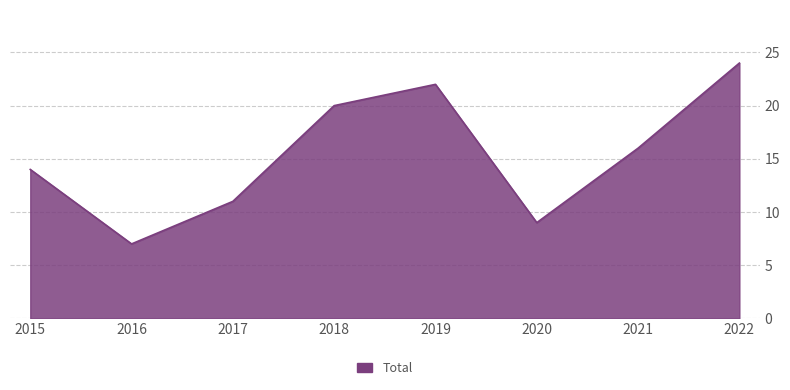

At which label does the data first exceed 16?

2018